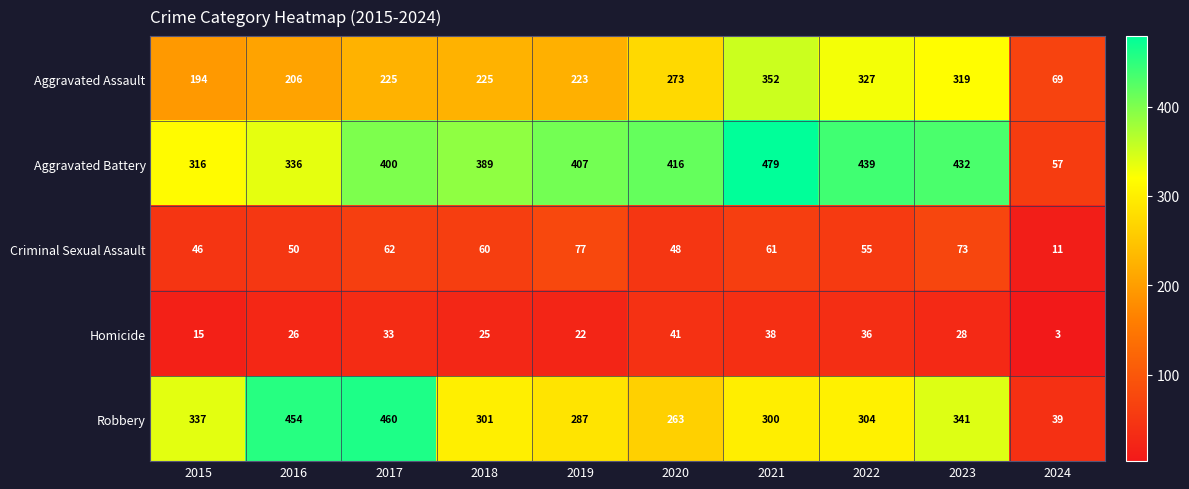

Rank the series at 2021 from highest to lowest value.

Aggravated Battery, Aggravated Assault, Robbery, Criminal Sexual Assault, Homicide